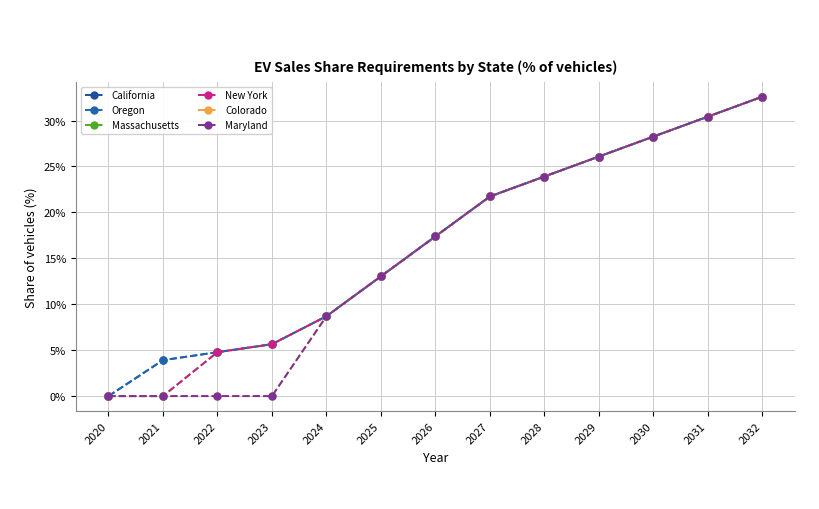

What is the total value across all series at 2025?

0.8